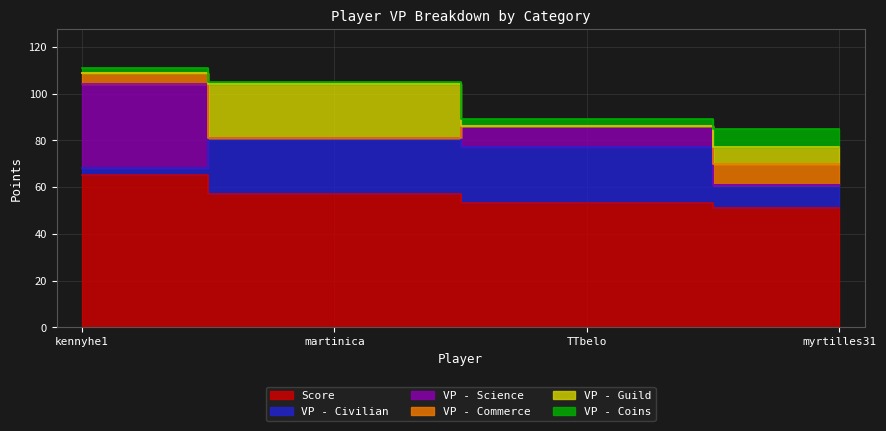

Count the VP - Civilian values in the range 10 to 24.

3